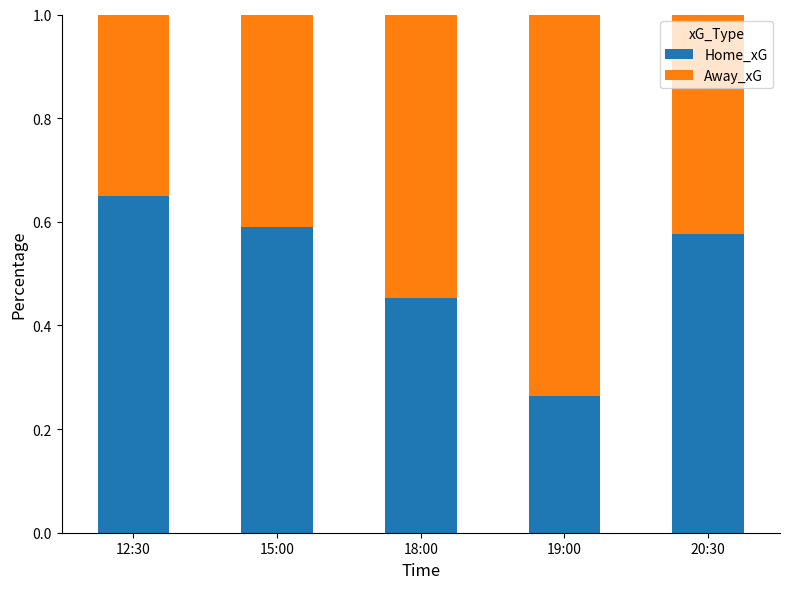

Does the chart contain stacked bars?

Yes